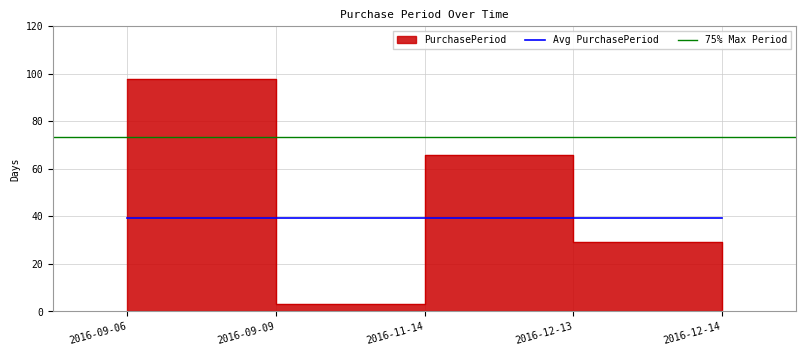

True or false: the data shows 143 at 2016-09-06.

False